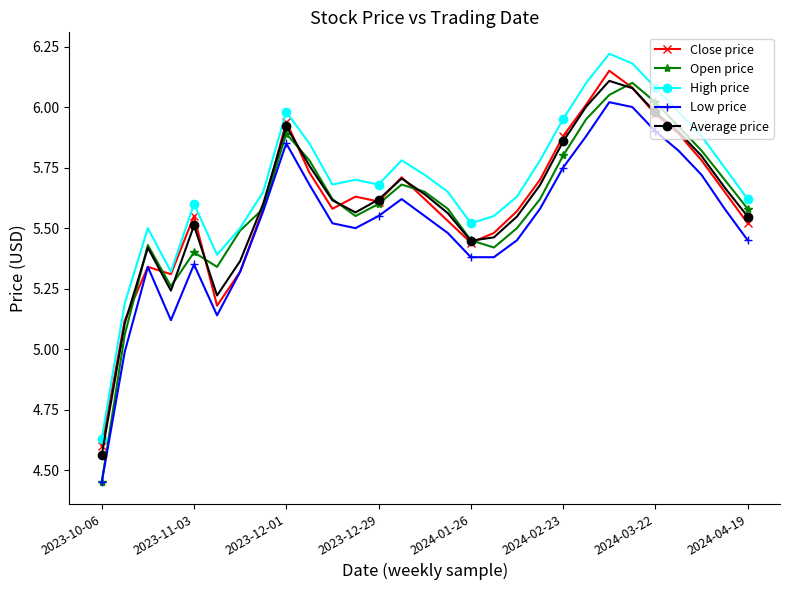

What is the value of the Low price point at the 2nd from the left?

5.0